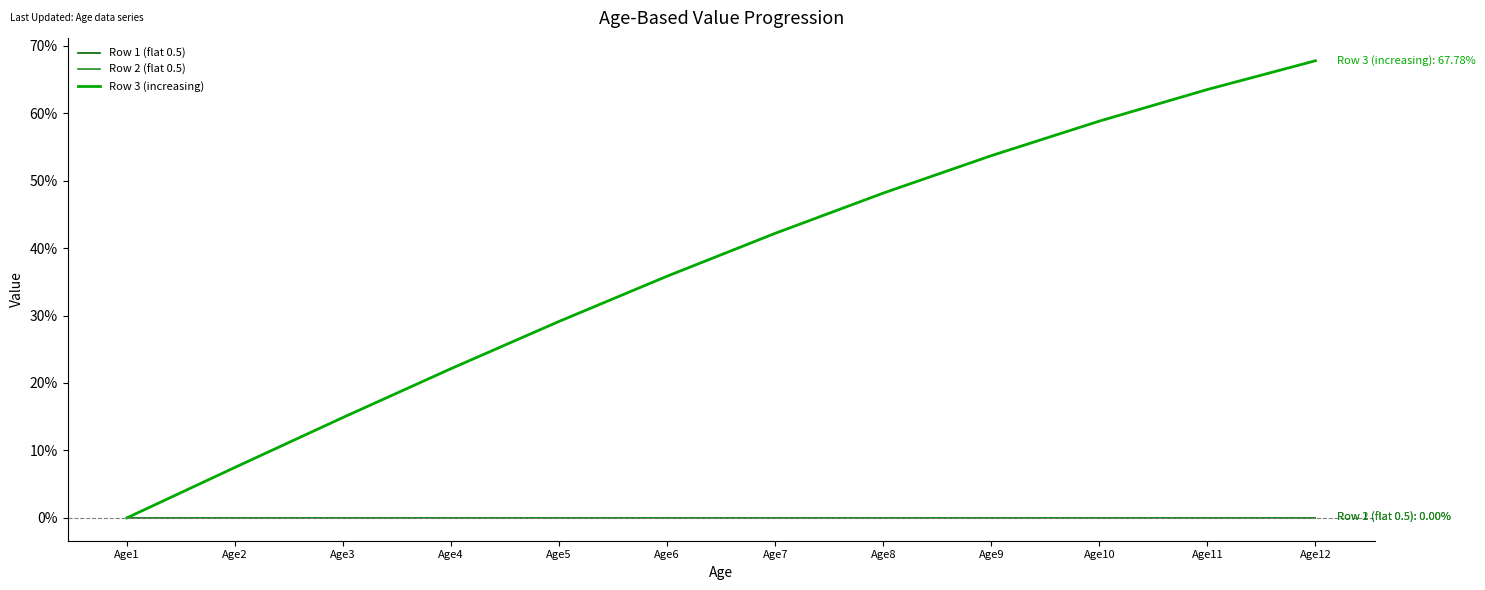

Does the chart have visible grid lines?

No